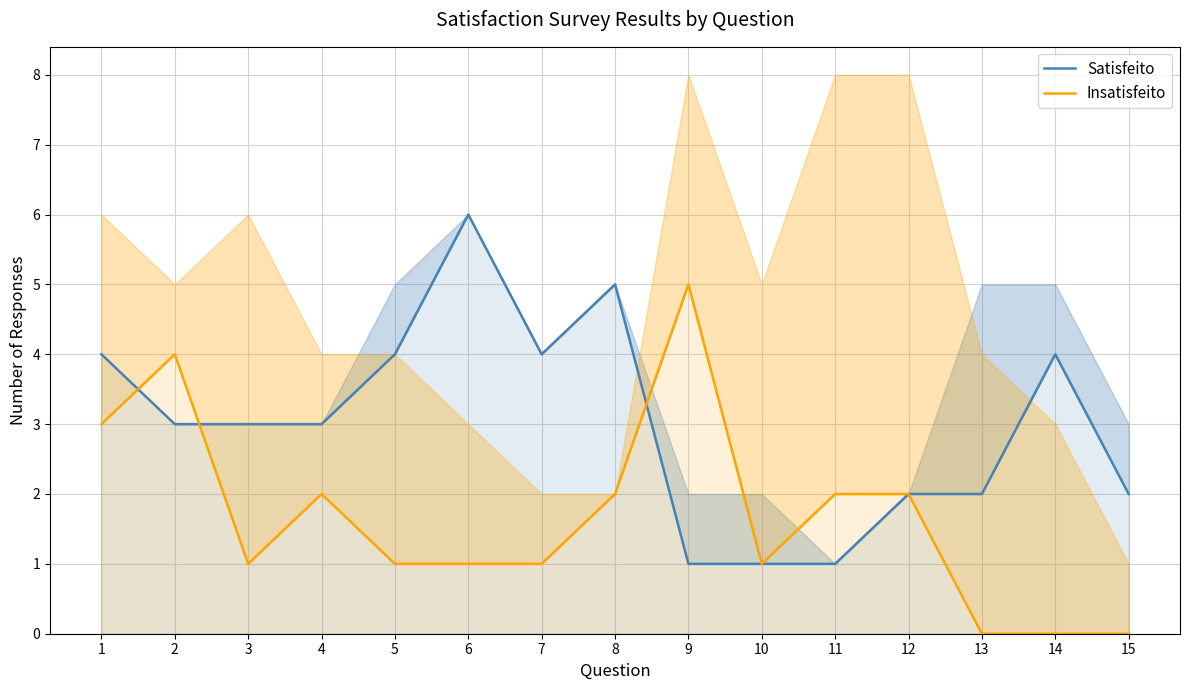

Does the chart have visible grid lines?

Yes